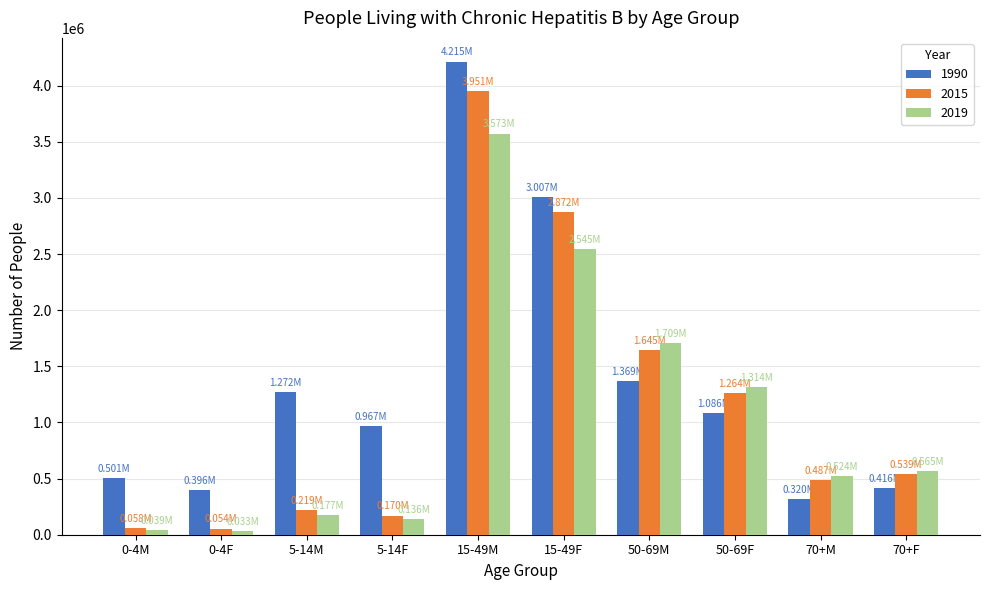

Are the bars grouped side by side (vs. stacked)?

Yes